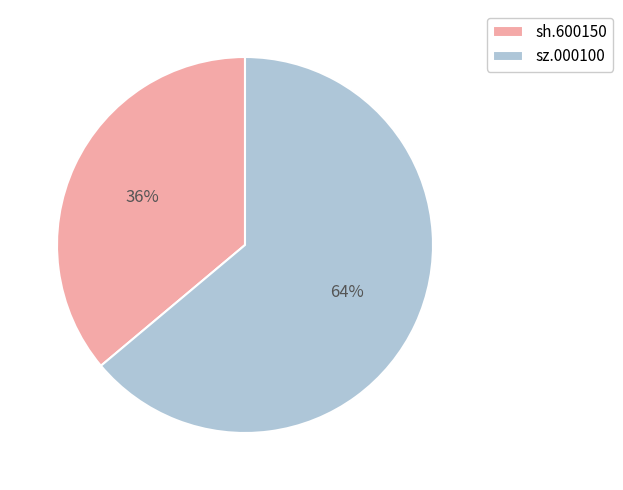

Which category has the smallest portion of the pie?

sh.600150